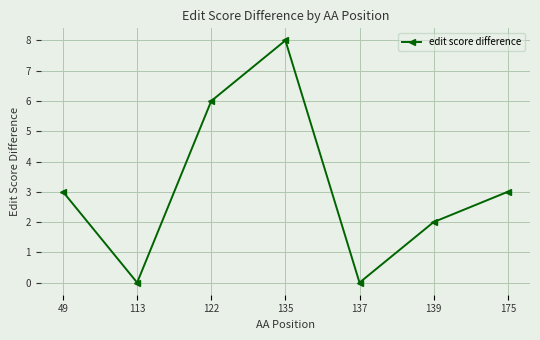

What is the greatest value displayed?

8